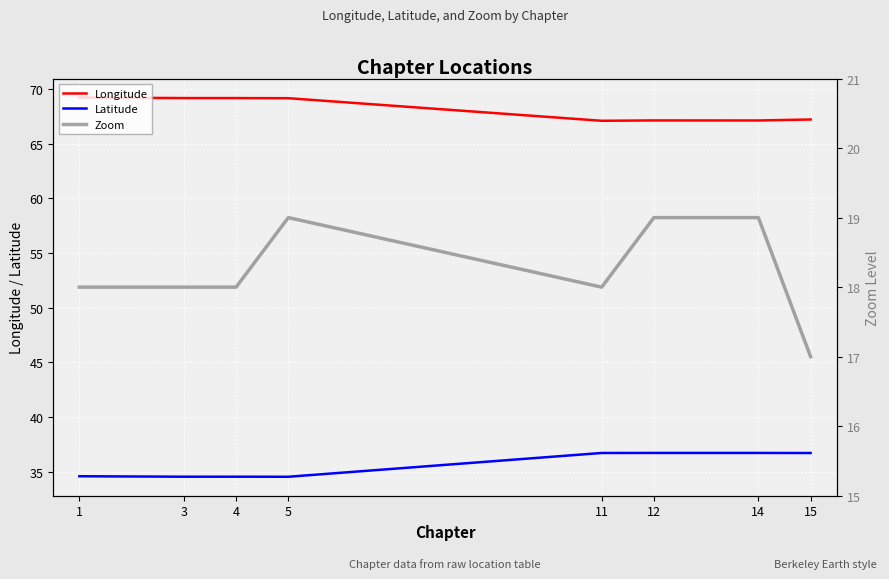

True or false: Zoom and Longitude intersect in this chart.

False